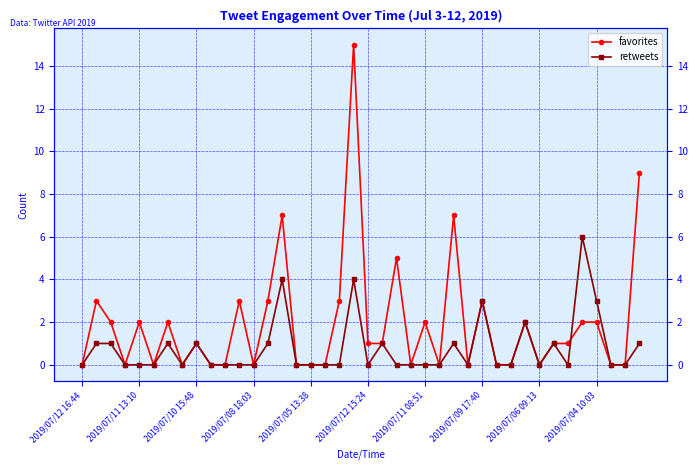

Does the chart display data point markers on the line(s)?

Yes